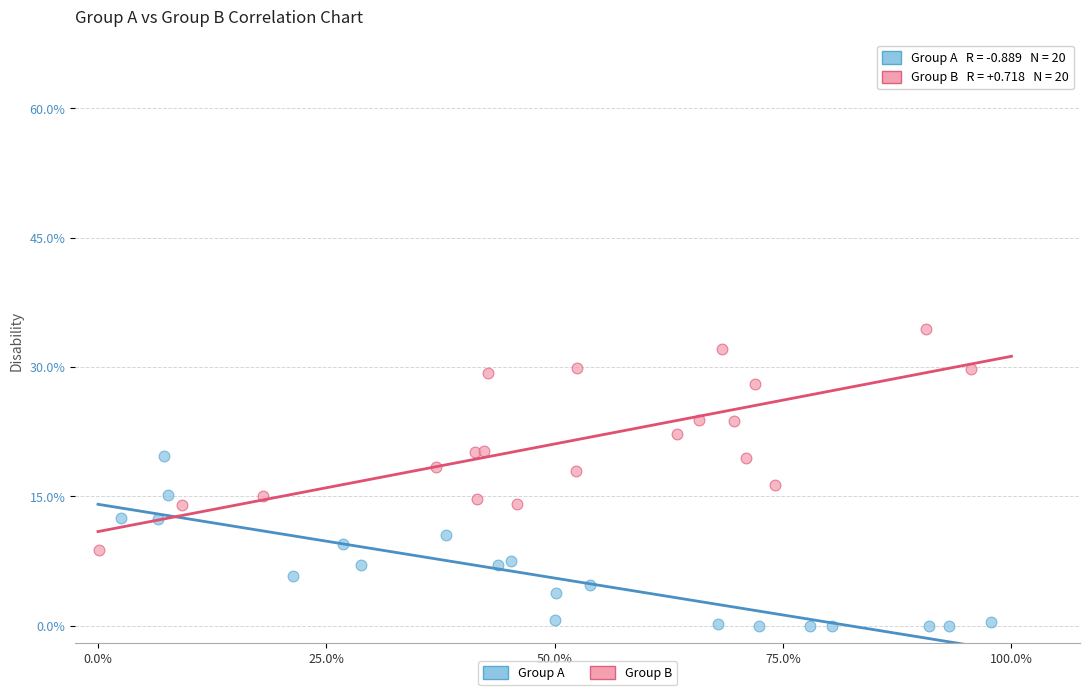

Which series reaches the maximum Y coordinate?

Group B